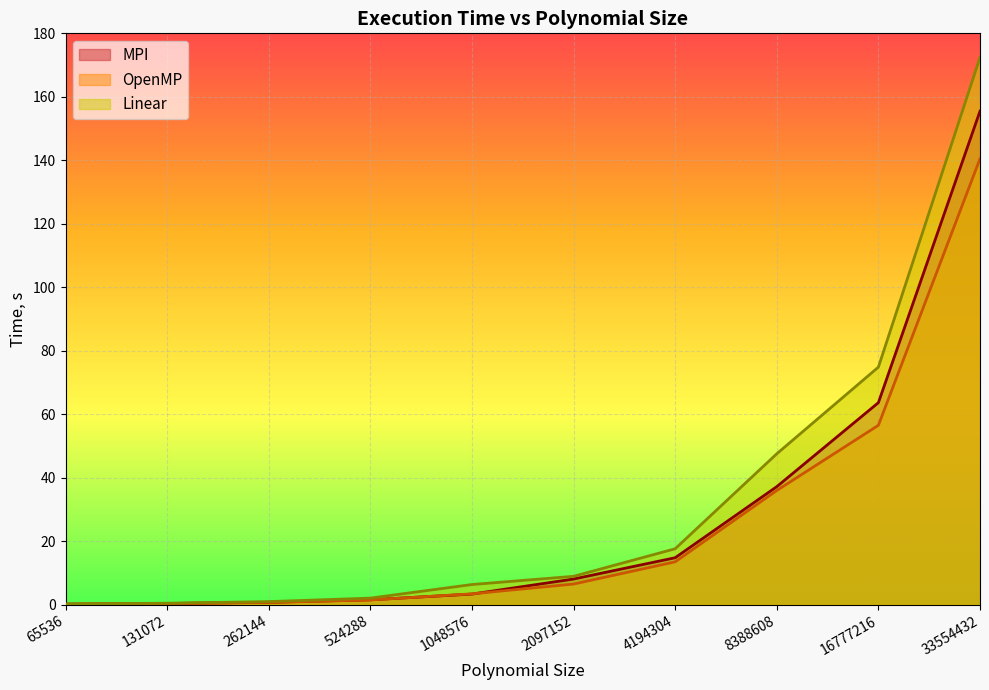

What is the value of the MPI point at the 8th from the left?

37.2